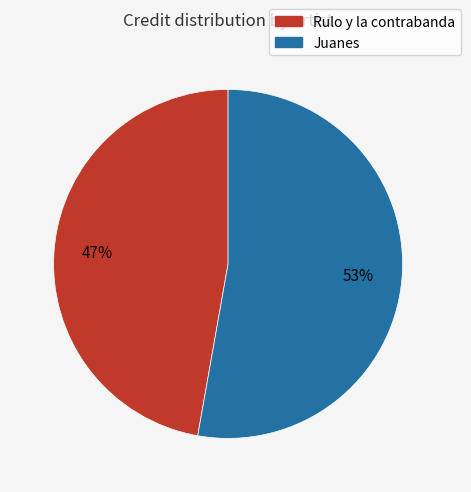

To the nearest percent, what portion does Rulo y la contrabanda represent?

47%